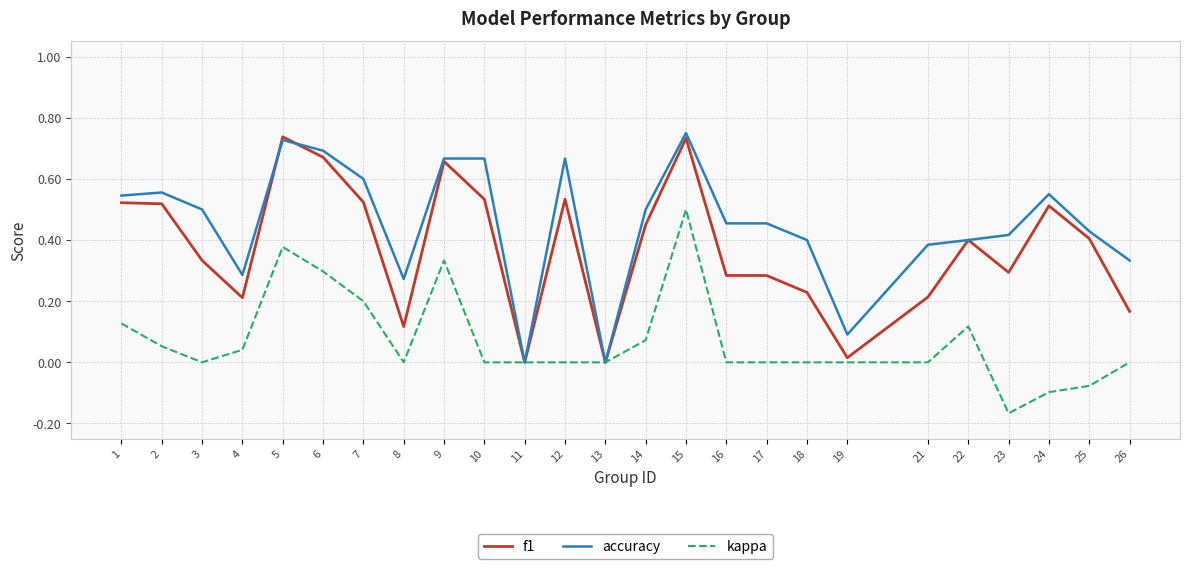

Which series has the largest total across all categories?

accuracy